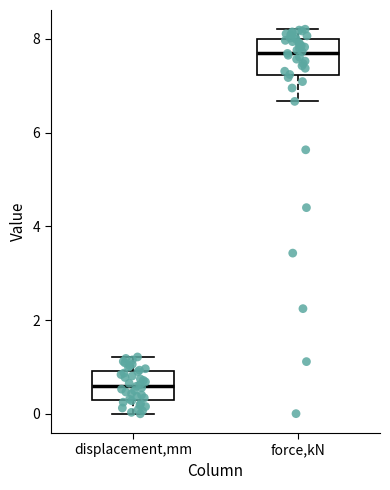

Which box's median line is the lowest?

displacement,mm